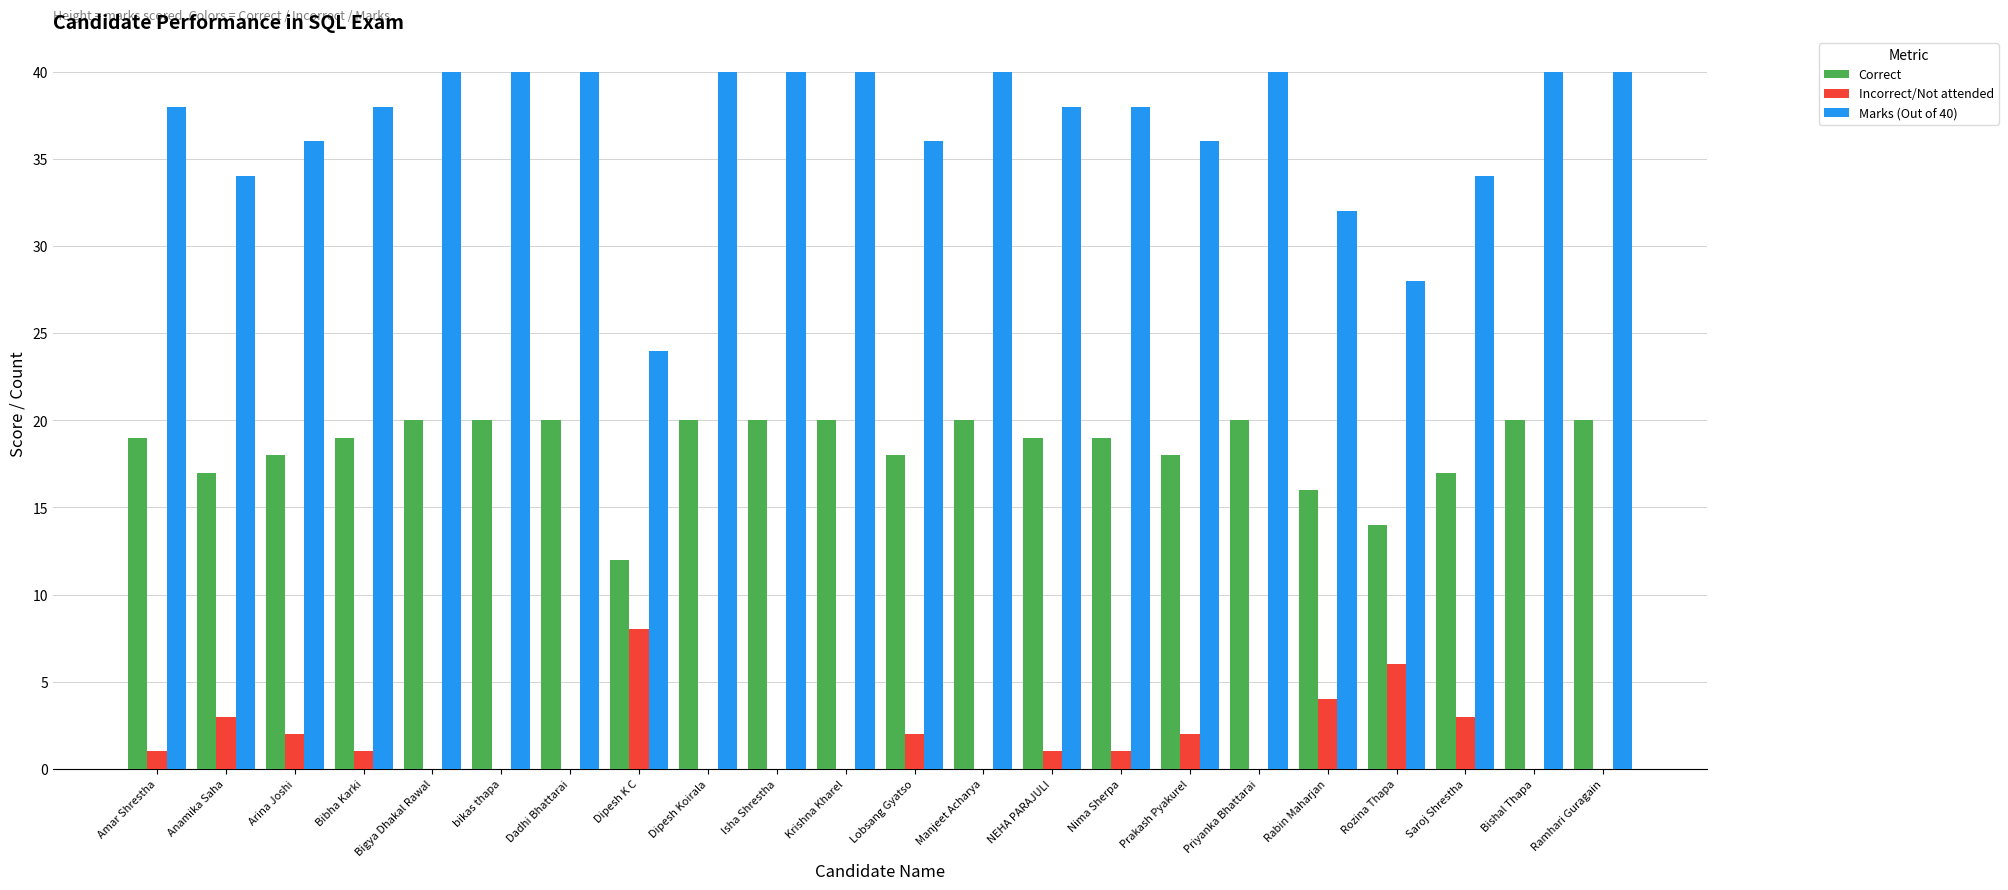

What is the spread (max minus min) of values at Ramhari Guragain?

40